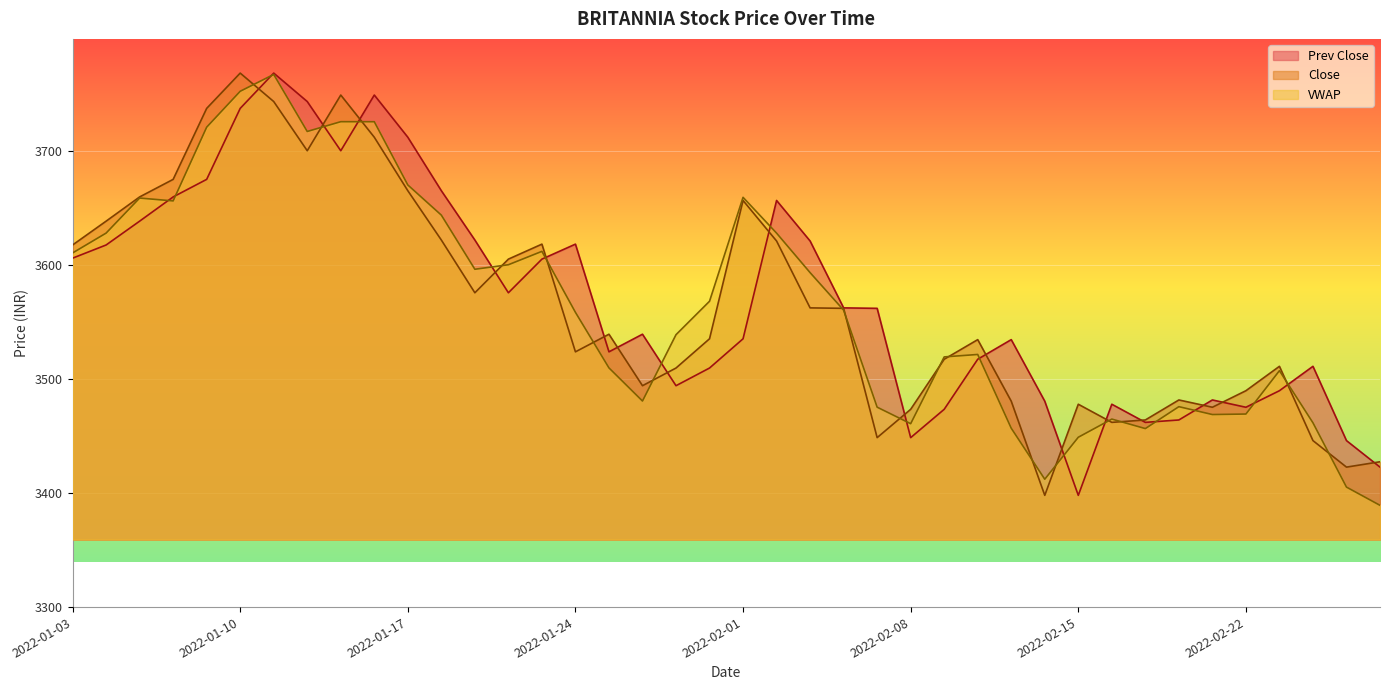

What is the lowest value of the Close series?

3398.0